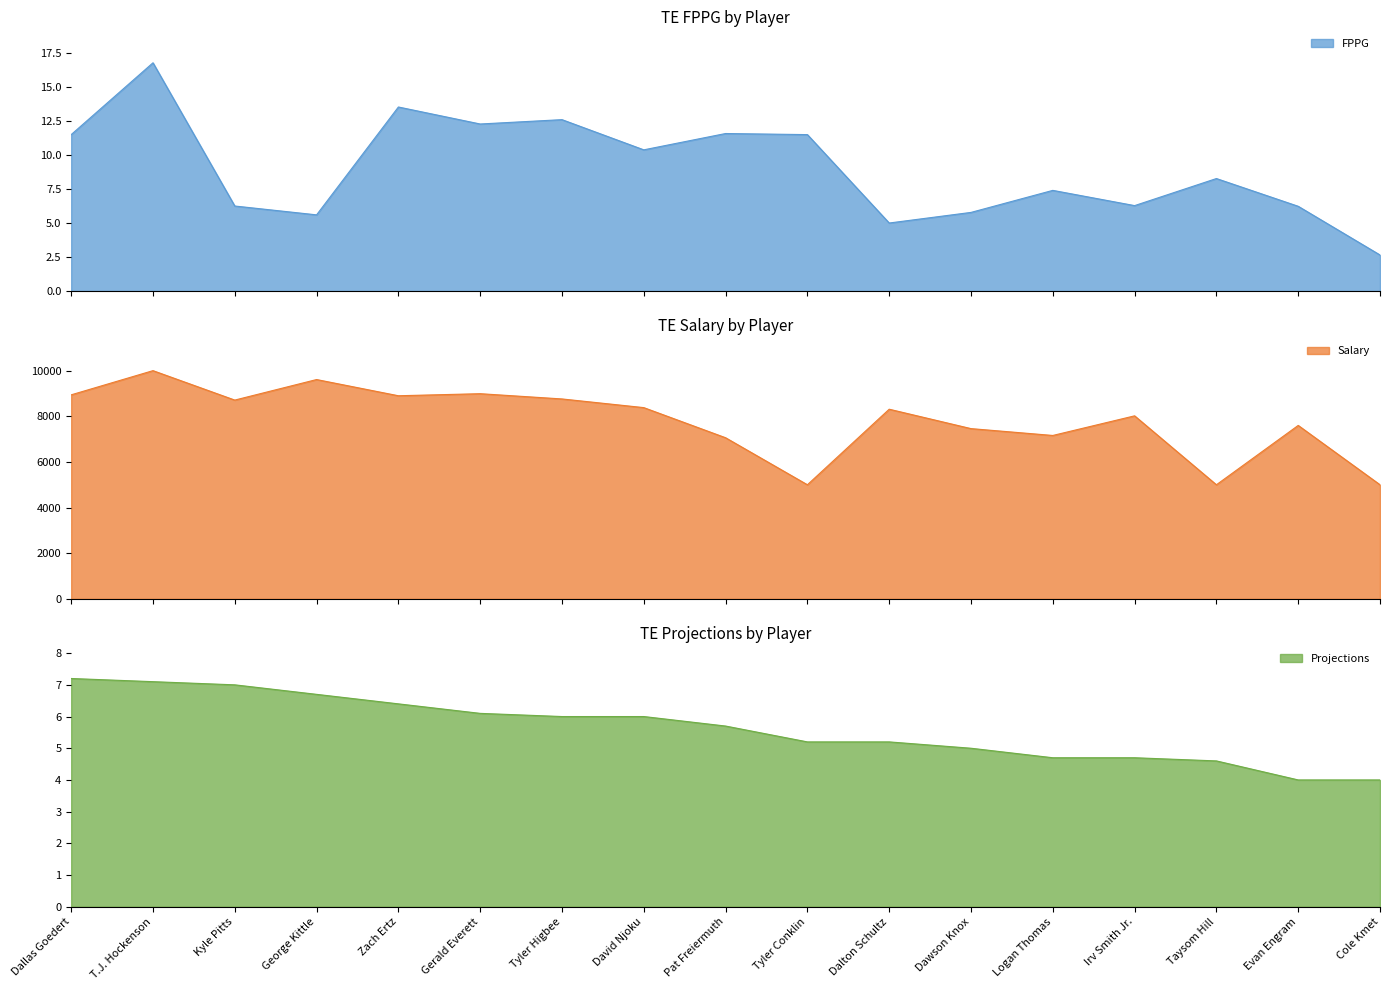

What are all the series names shown in the legend?

FPPG, Salary, Projections